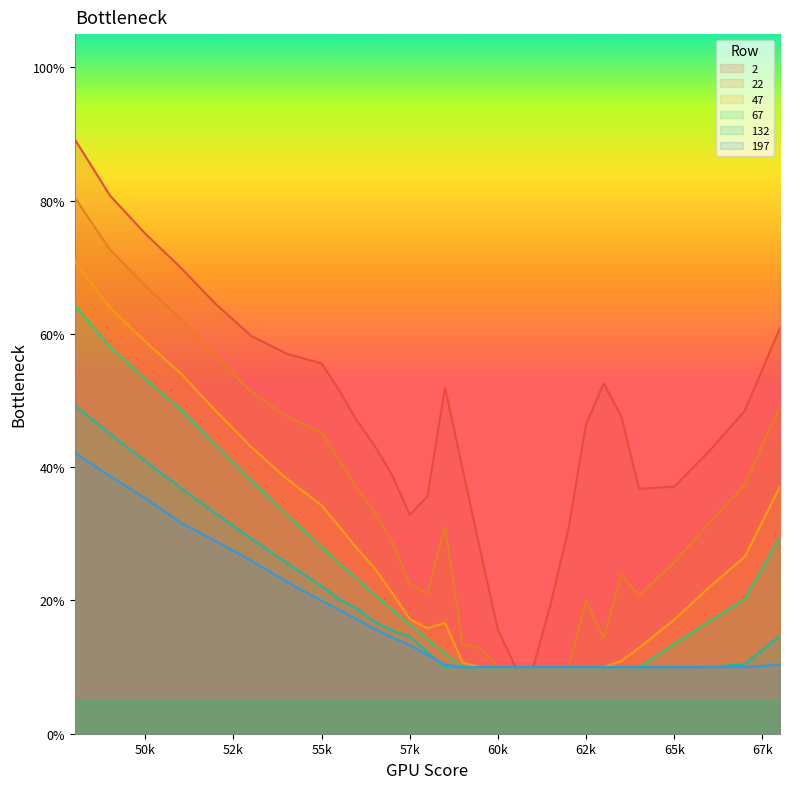

True or false: 132 has more than 0 interior local peaks.

False